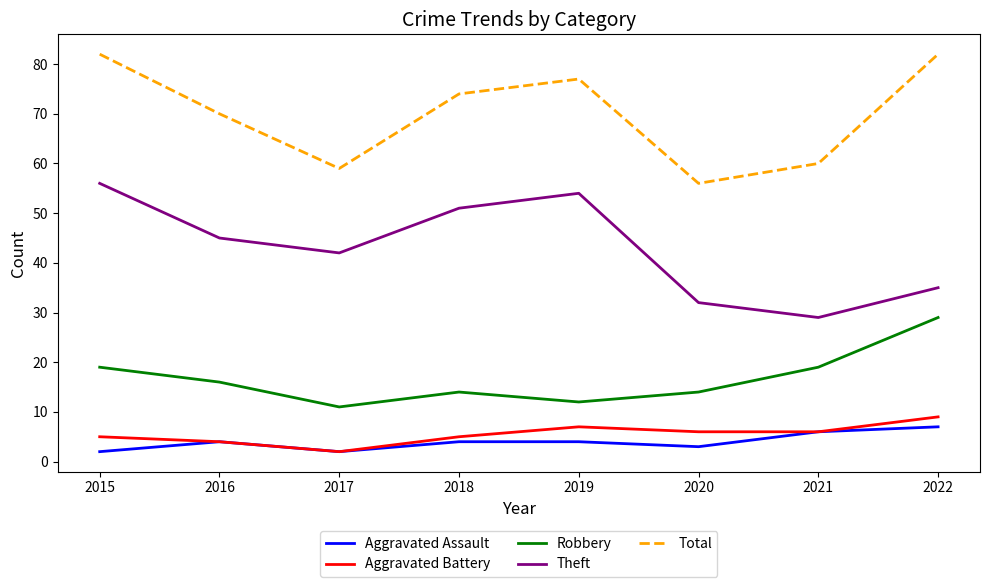

In Total, how many points are higher than both neighbors (excluding endpoints)?

1